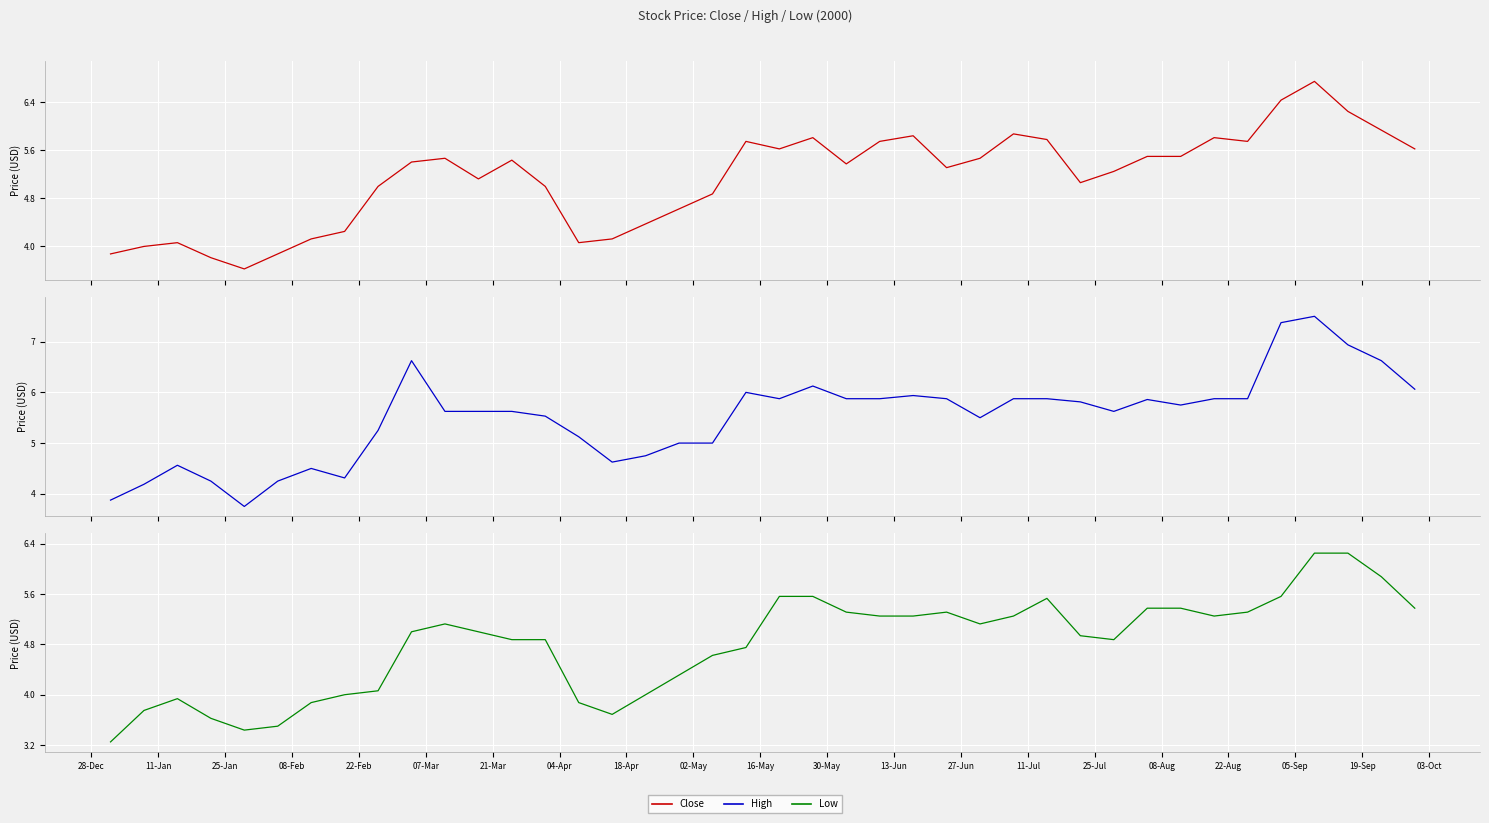

Rank the series by their average value, from lowest to highest.

Low, Close, High